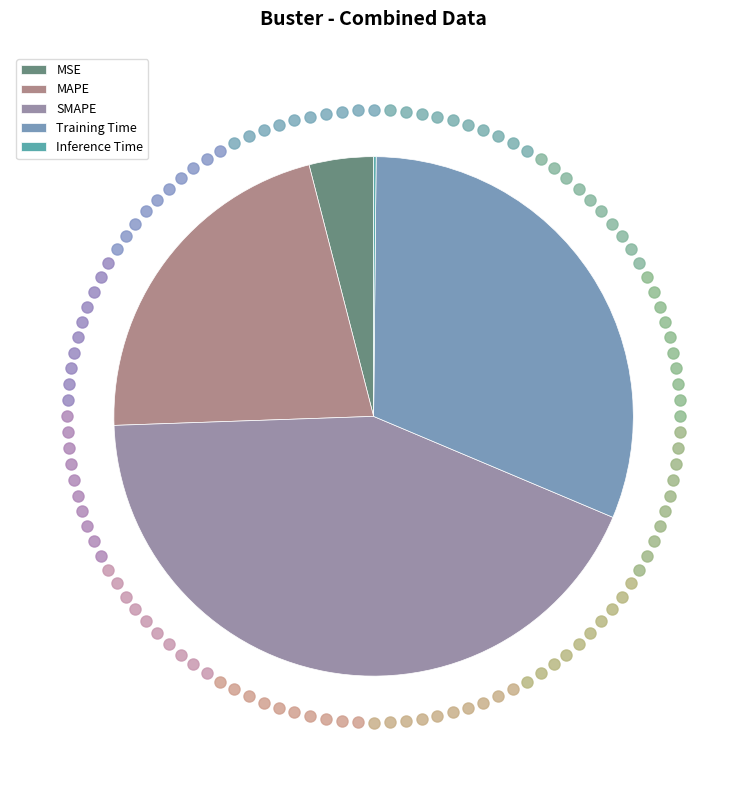

What is the change in value from MSE to SMAPE?

+1.8